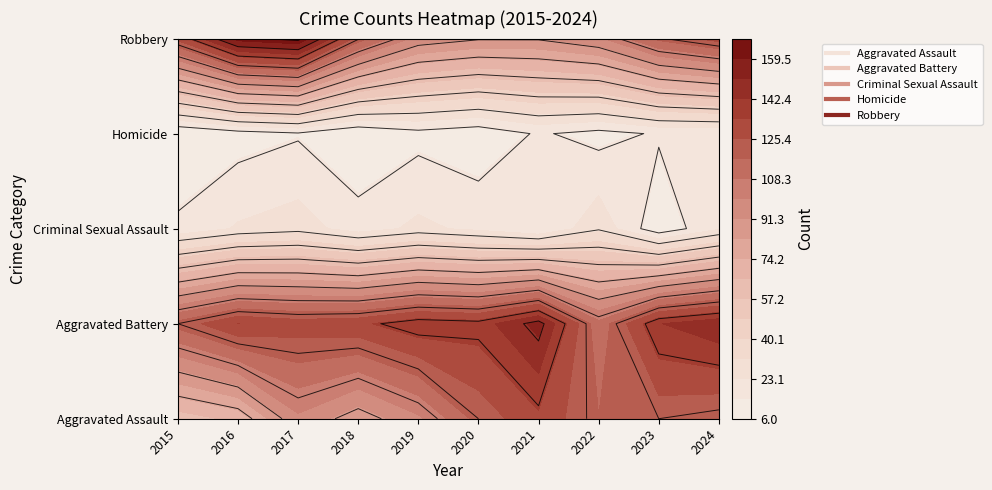

Reading left to right, what are all the values shown in this chart?

Aggravated Assault: 2015=61	2016=68	2017=98	2018=85	2019=98	2020=120	2021=132	2022=117	2023=120	2024=117
Aggravated Battery: 2015=120	2016=134	2017=130	2018=132	2019=140	2020=138	2021=154	2022=111	2023=142	2024=149
Criminal Sexual Assault: 2015=17	2016=24	2017=27	2018=19	2019=25	2020=21	2021=15	2022=29	2023=9	2024=22
Homicide: 2015=6	2016=11	2017=14	2018=7	2019=12	2020=9	2021=16	2022=12	2023=16	2024=16
Robbery: 2015=128	2016=163	2017=168	2018=121	2019=96	2020=91	2021=91	2022=98	2023=119	2024=129